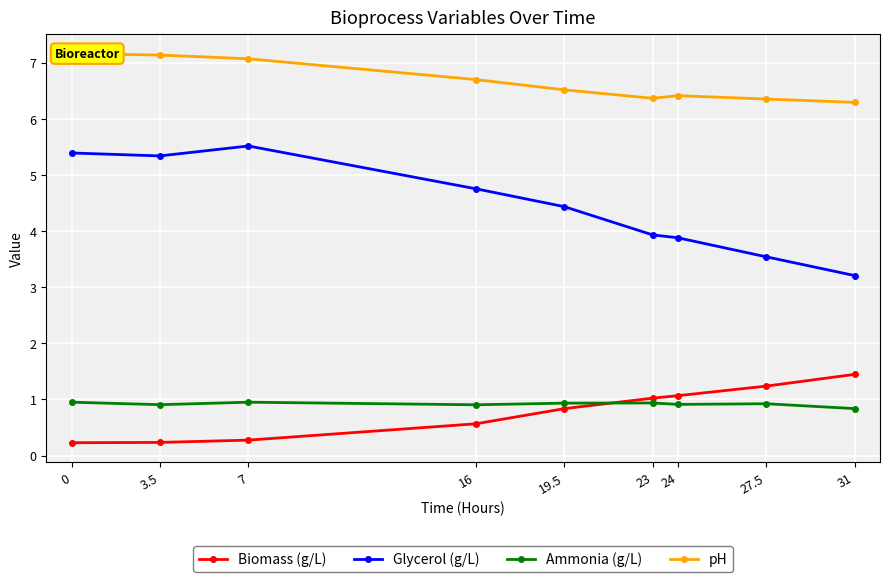

What is the sum of all pH values?

60.0